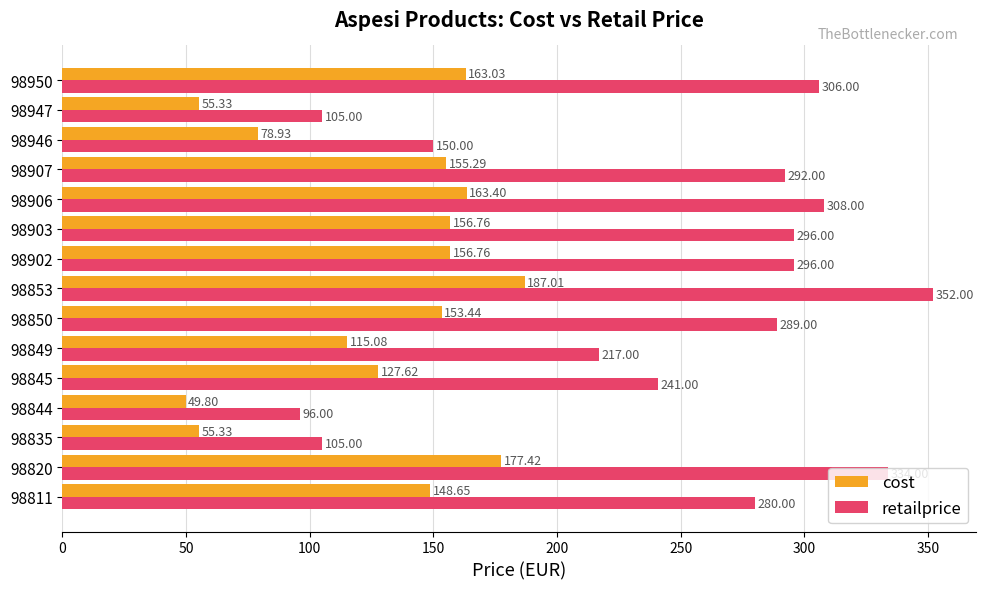

Which series has the widest spread of values?

retailprice